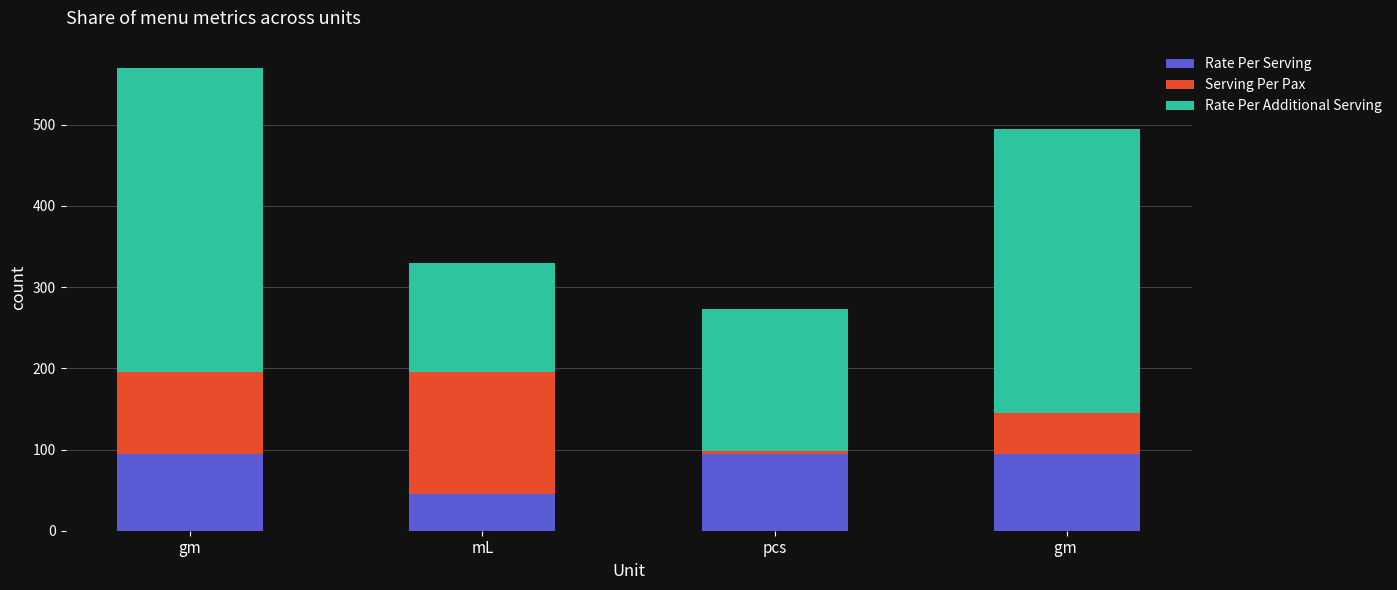

How many bars are there in total?

4